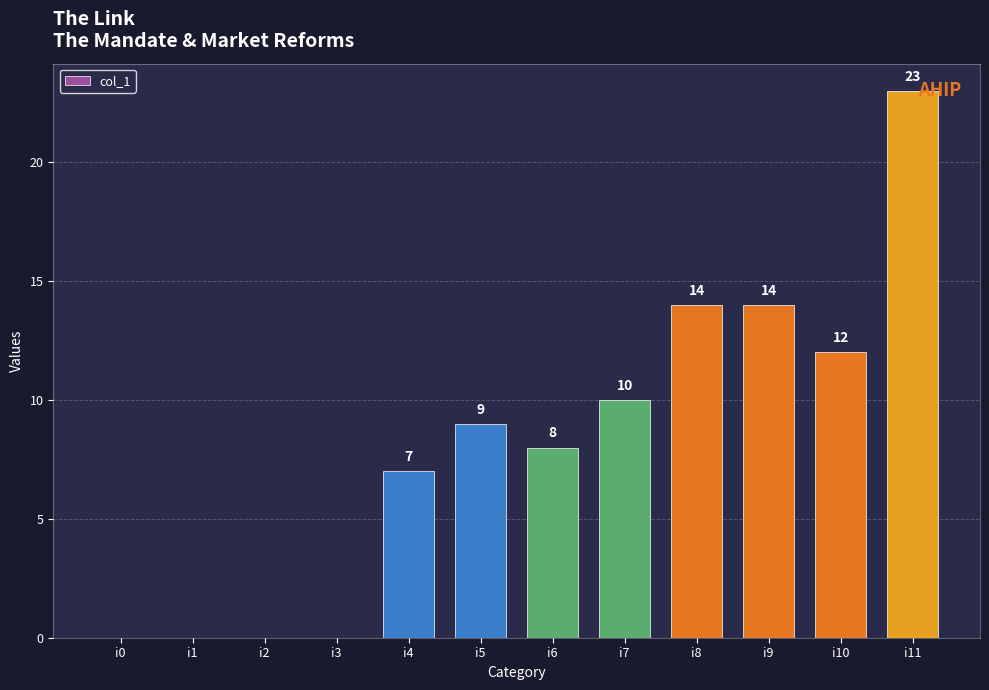

What is the sum of all values?

97